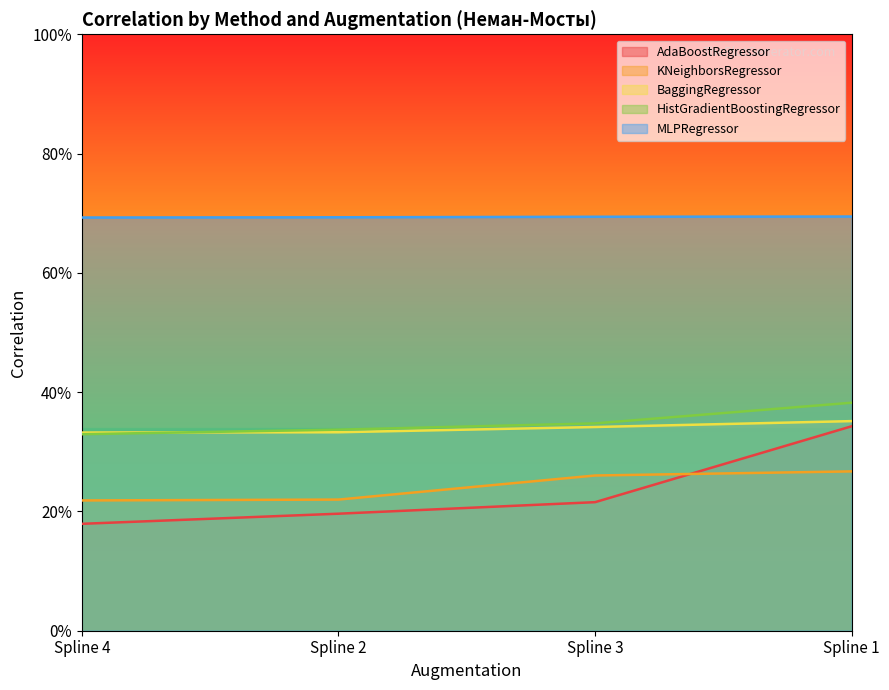

What is the label of the 2nd point from the left?

Spline 2